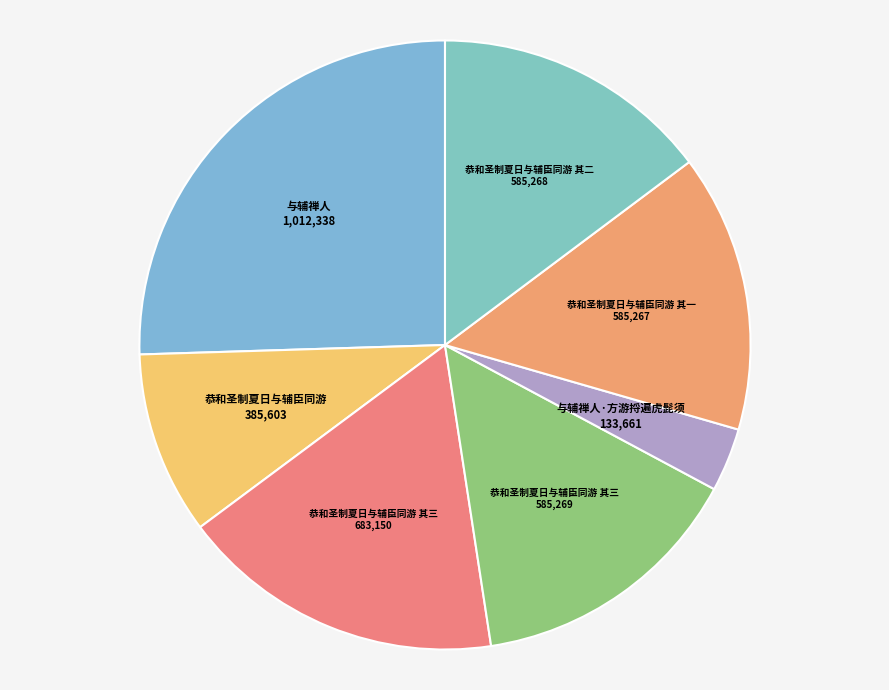

What is the largest slice in the pie chart?

与辅禅人